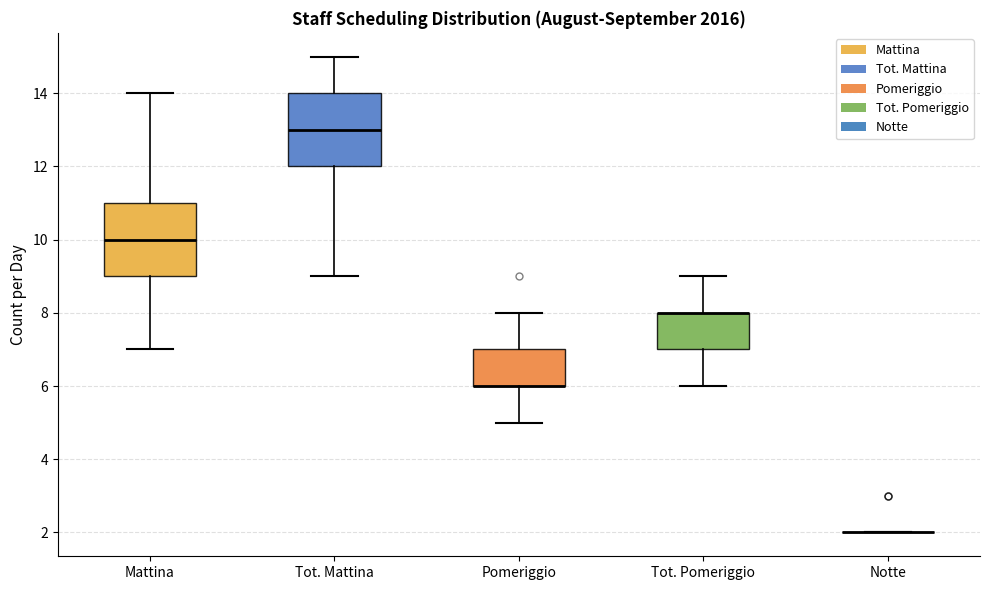

Reading left to right, read every box against the y-axis: the position of its median line, the range the box covers, and the ends of its whiskers. The values are not printed on the chart, so give them approximately, as read against the axis.

Mattina: median 10, box 9 to 11, whiskers 7 to 14
Tot. Mattina: median 13, box 12 to 14, whiskers 9 to 15
Pomeriggio: median 6 (drawn on the box's lower edge), box 6 to 7, whiskers 5 to 8
Tot. Pomeriggio: median 8 (drawn on the box's upper edge), box 7 to 8, whiskers 6 to 9
Notte: box collapsed to a line at 2, whiskers 2 to 2